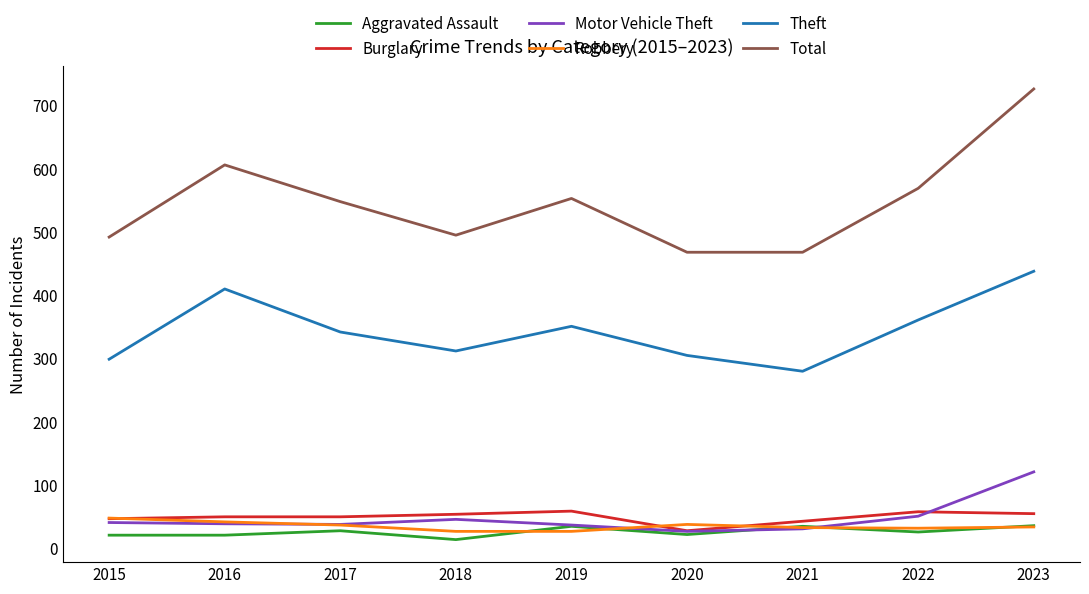

What is the difference between the Robbery values at 2016 and 2015?

6